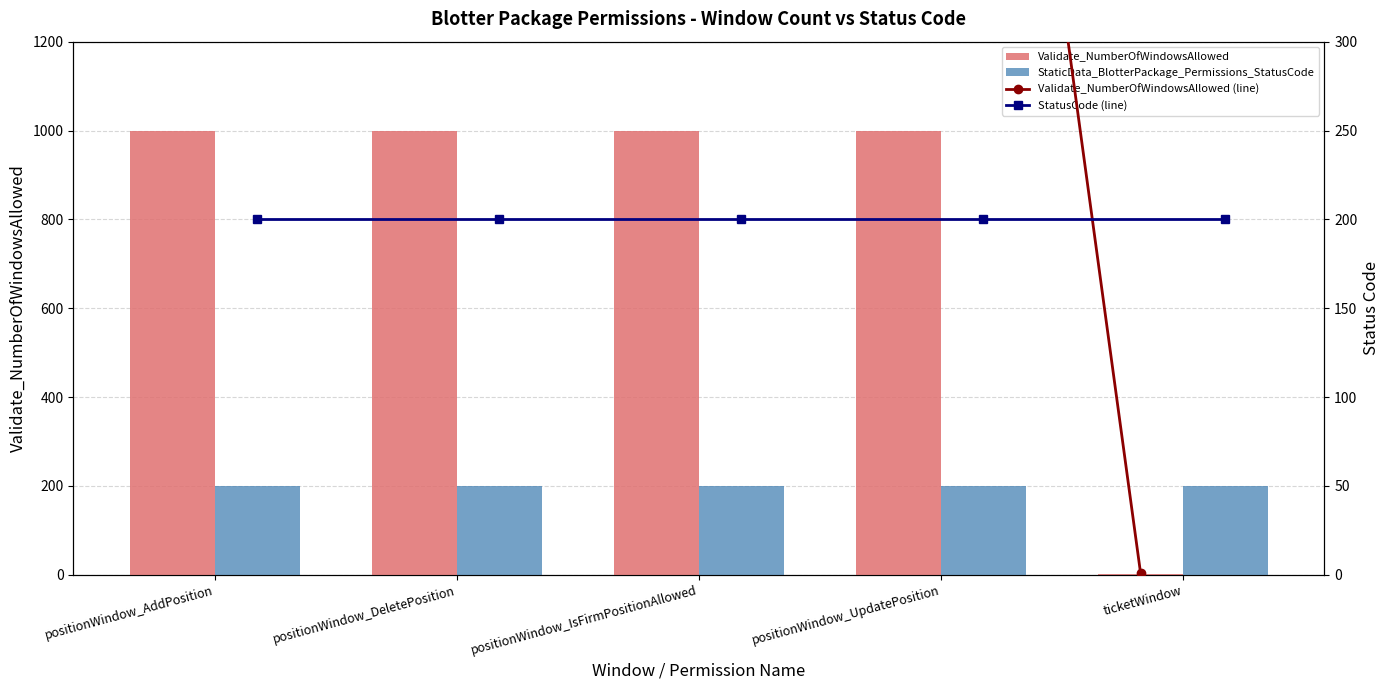

What is the total value across all series at positionWindow_AddPosition?

2400